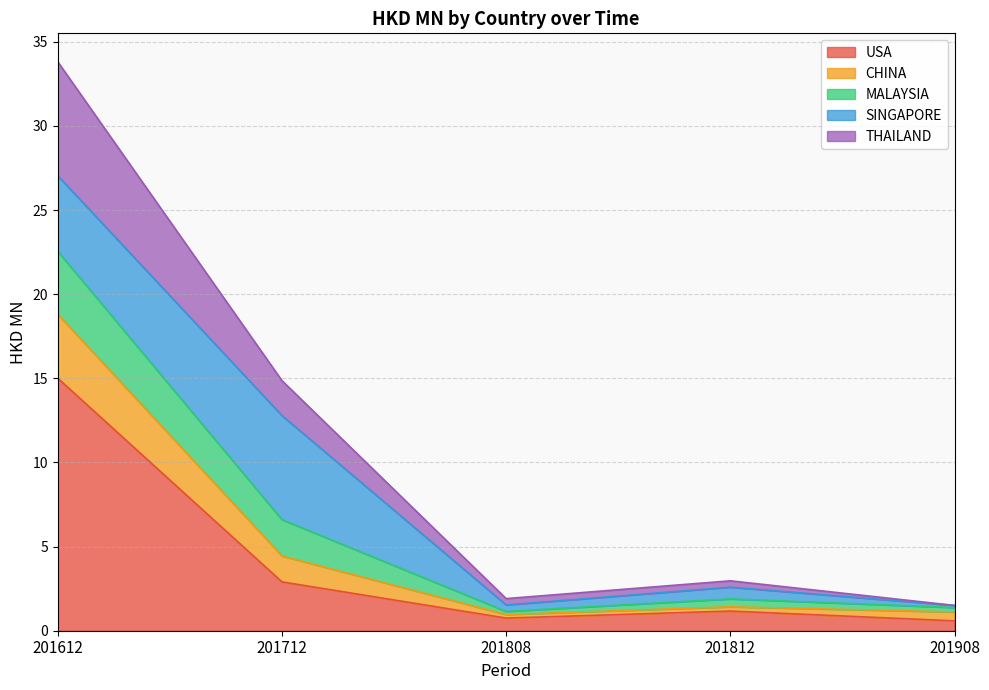

What are all the series names shown in the legend?

USA, CHINA, MALAYSIA, SINGAPORE, THAILAND